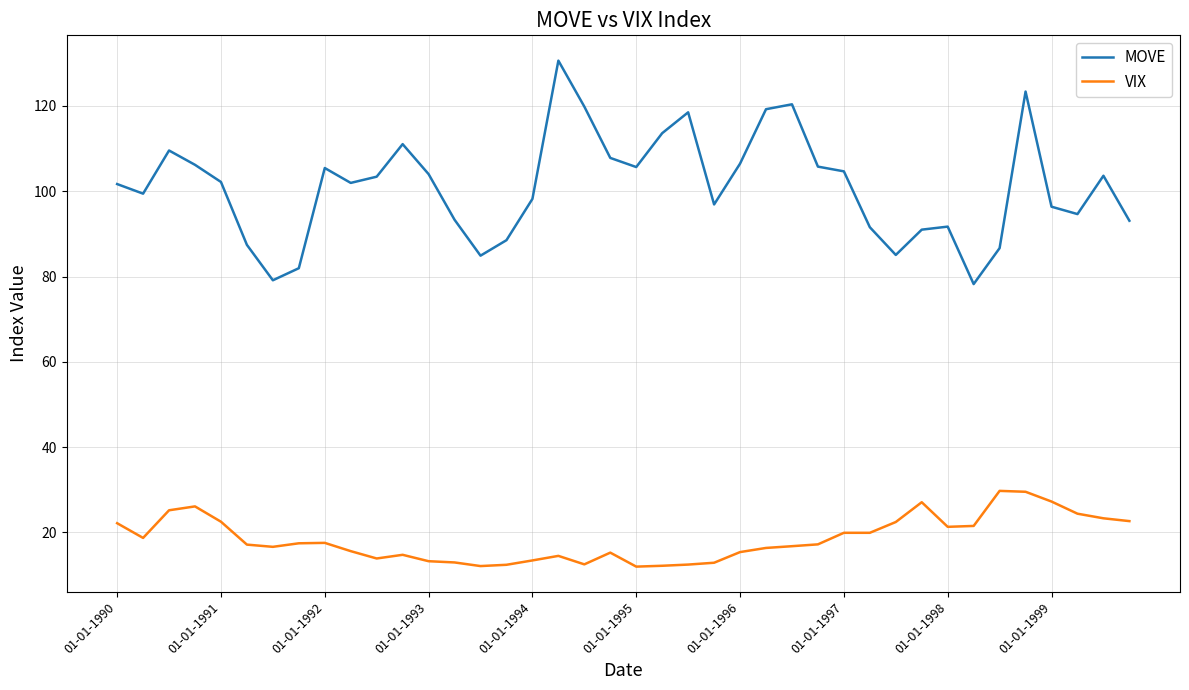

What are all the series names shown in the legend?

MOVE, VIX